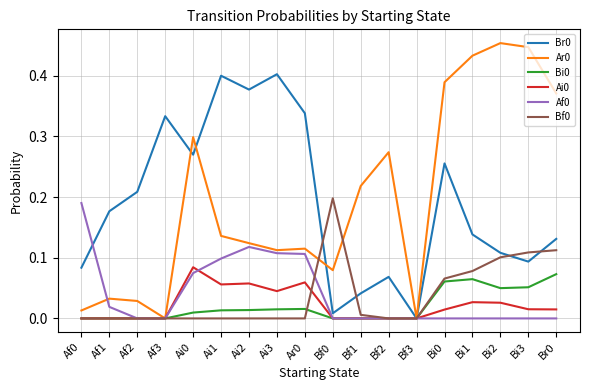

The value of Ar0 at Af1 is 0.1. True or false?

False